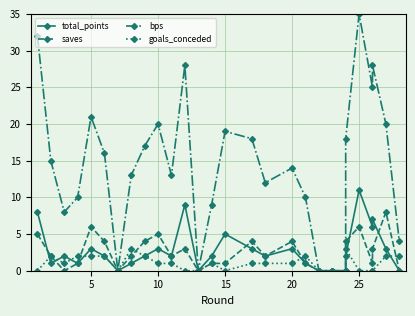

Between 25 and 10, which series saw the biggest shift?

bps